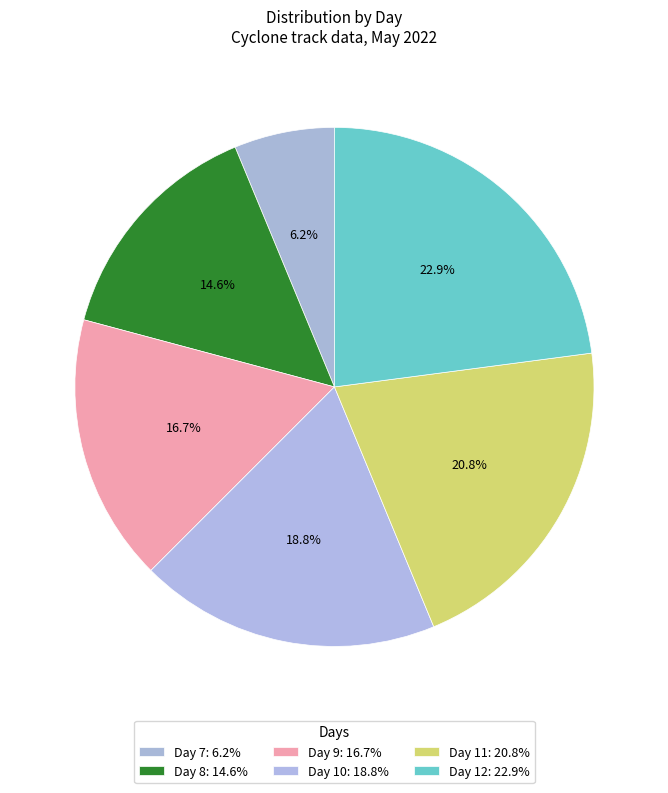

Which slice is the smallest?

7